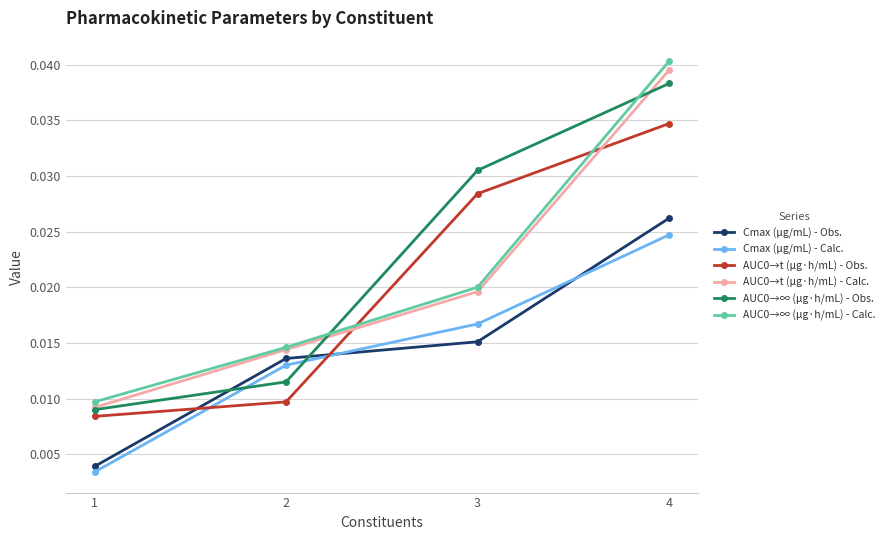

Where do Cmax (μg/mL) - Calc. and AUC0→∞ (μg·h/mL) - Obs. first cross each other?

1 and 2